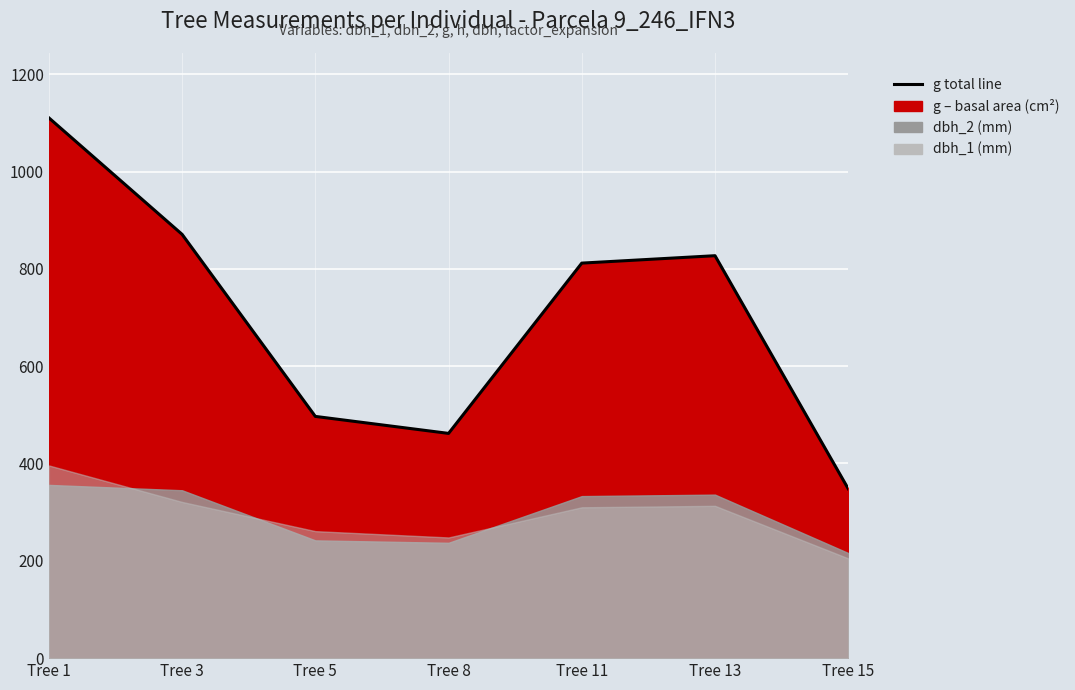

List the labels in order of value, smallest first.

Tree 15, Tree 8, Tree 5, Tree 11, Tree 13, Tree 3, Tree 1